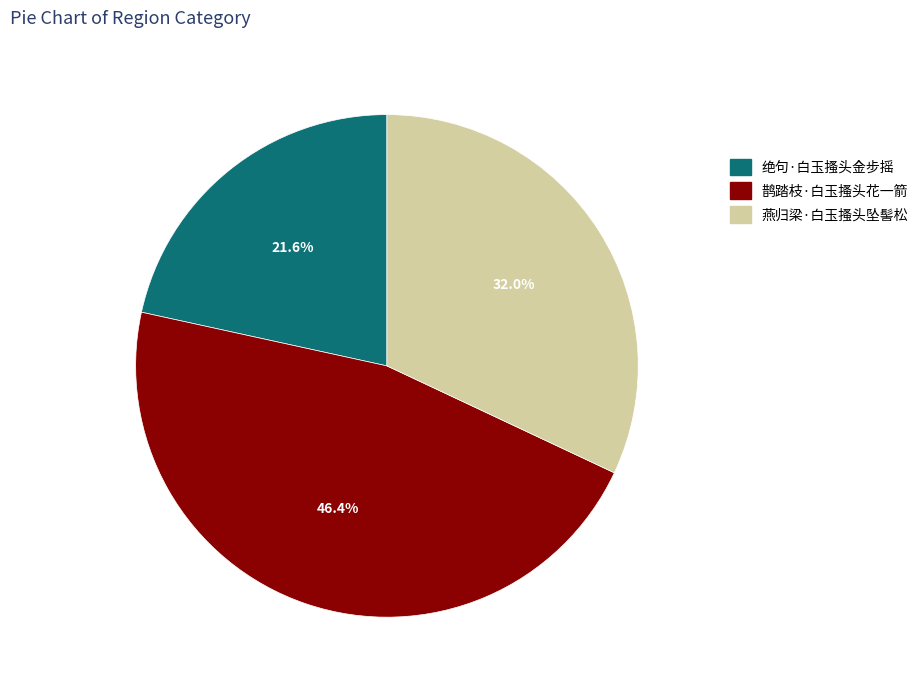

What is the ratio of the value at 绝句·白玉搔头金步摇 to the value at 鹊踏枝·白玉搔头花一箭?

0.5